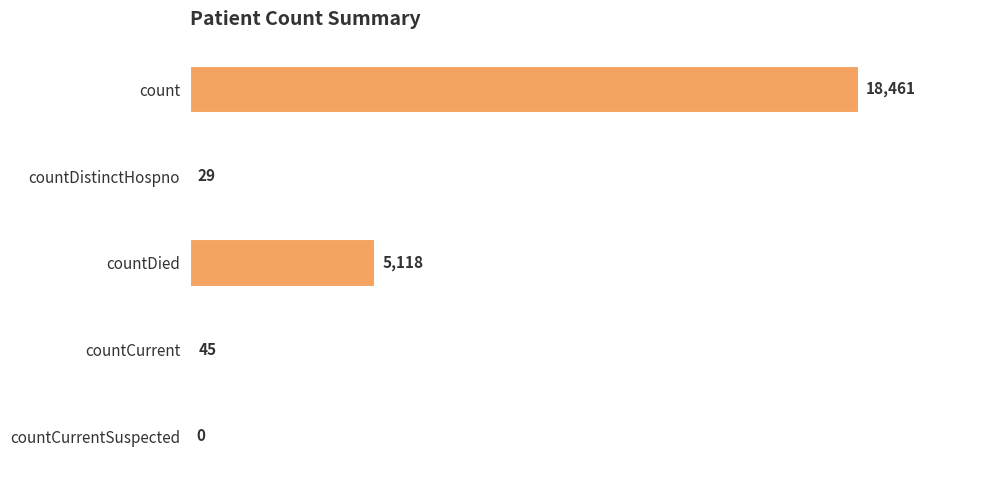

How many positive values are there?

4